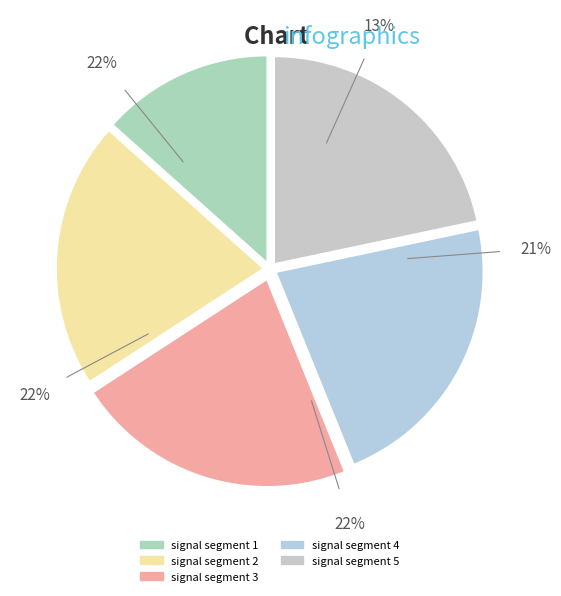

Is it true that signal segment 1 is 13% of the pie?

True